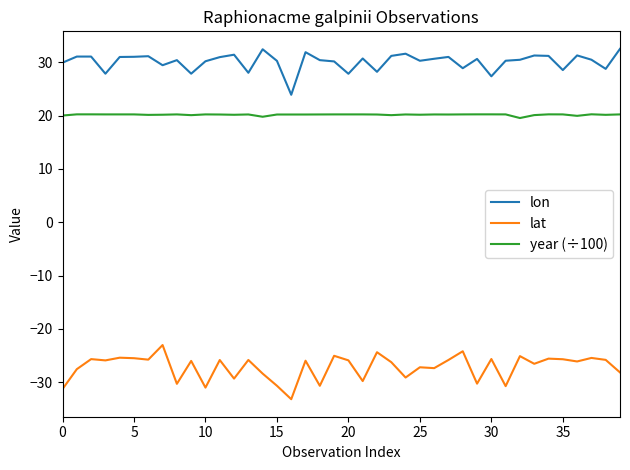

Rank the series by their maximum value, from lowest to highest.

lat, year (÷100), lon